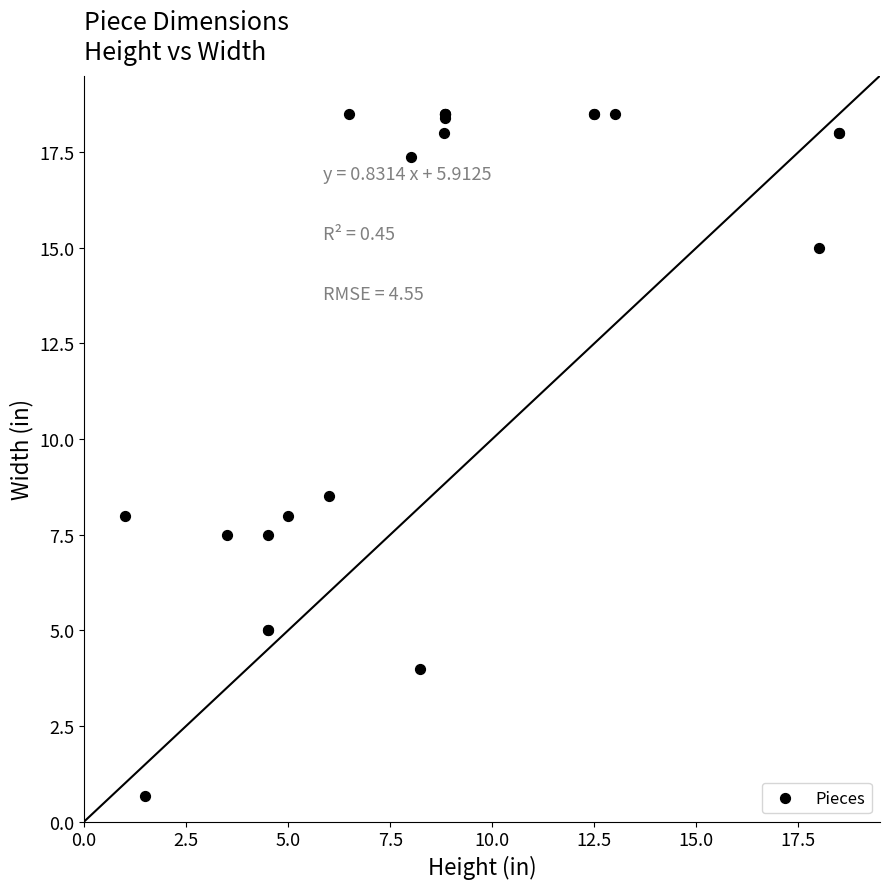

What Y value in the scatter plot is closest to 9?

8.5